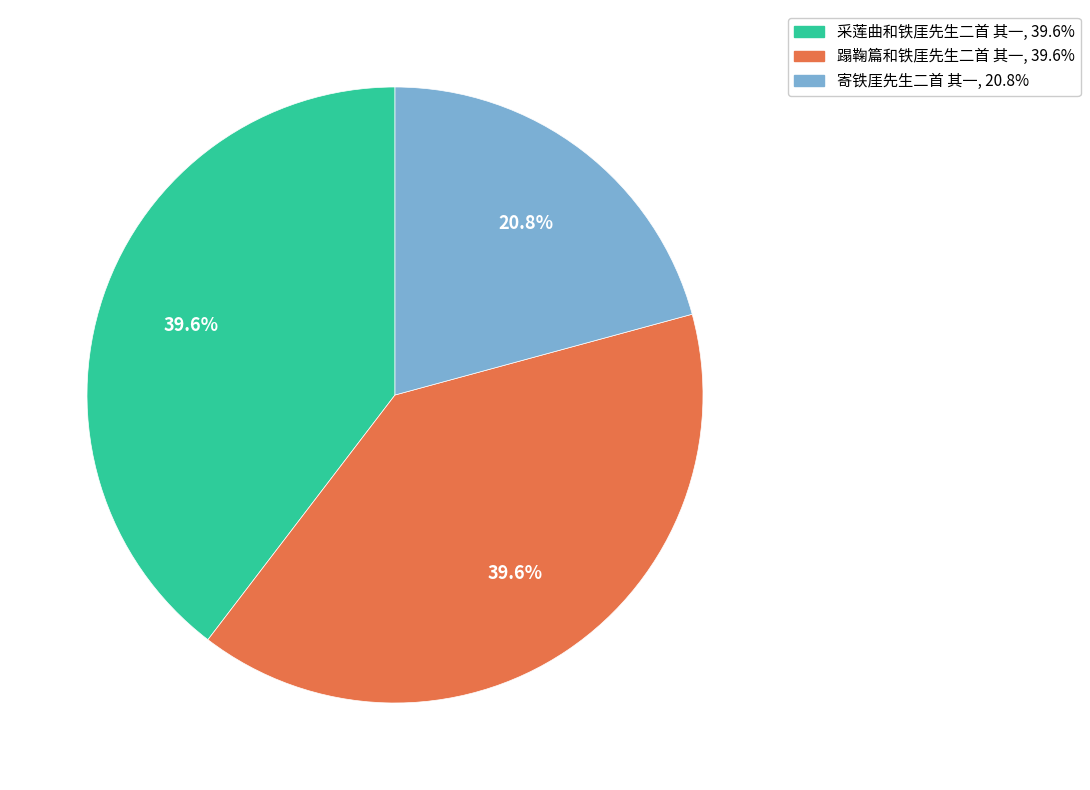

Which has a higher value, 蹋鞠篇和铁厓先生二首 其一 or 寄铁厓先生二首 其一?

蹋鞠篇和铁厓先生二首 其一